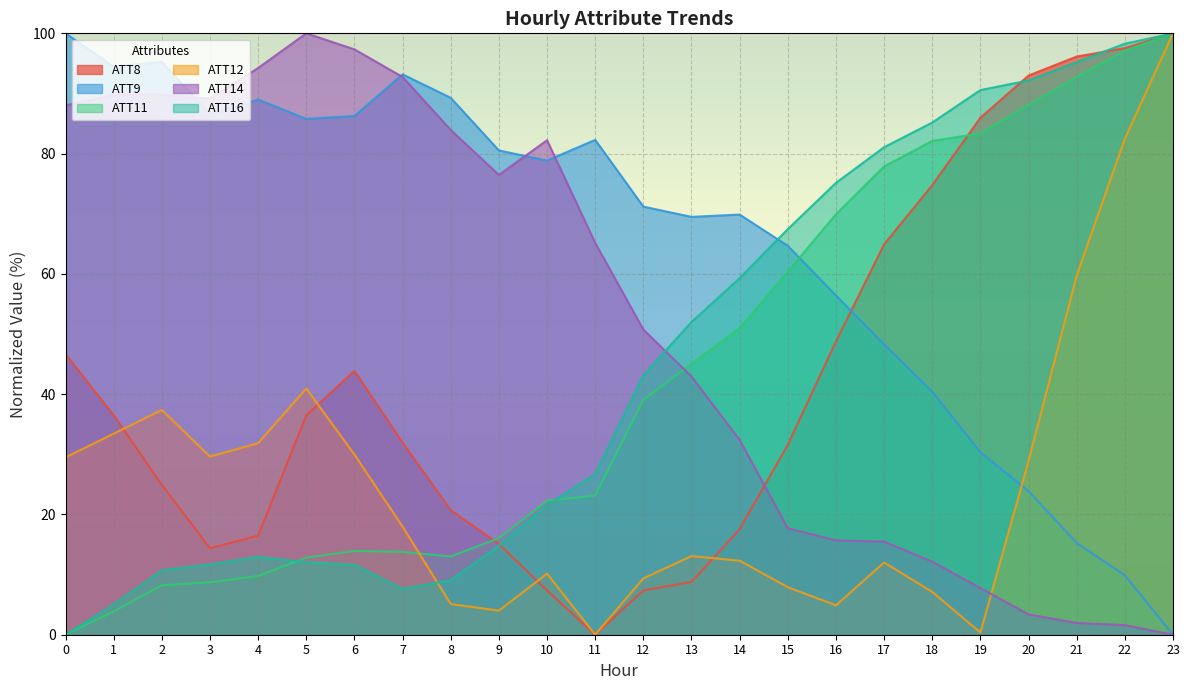

What is the difference between the maximum and minimum values in the ATT11 series?

100.0